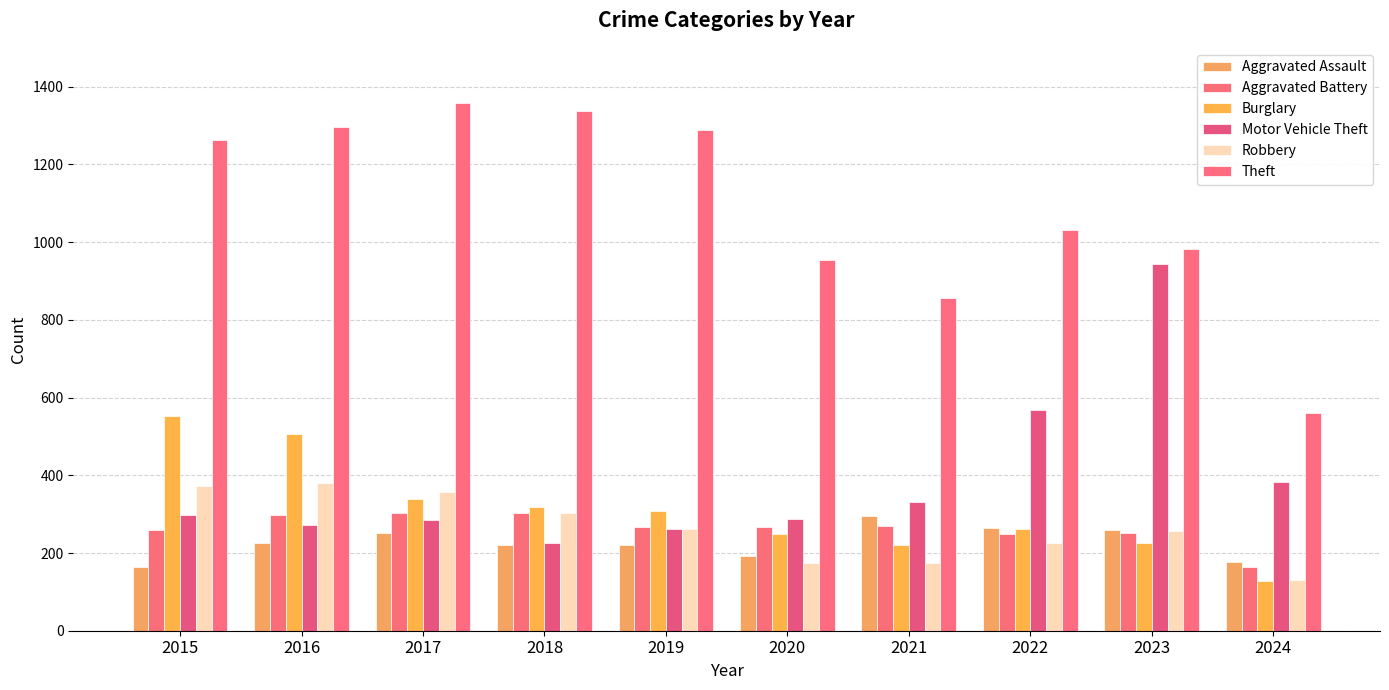

What is the sum of all Robbery values?

2638